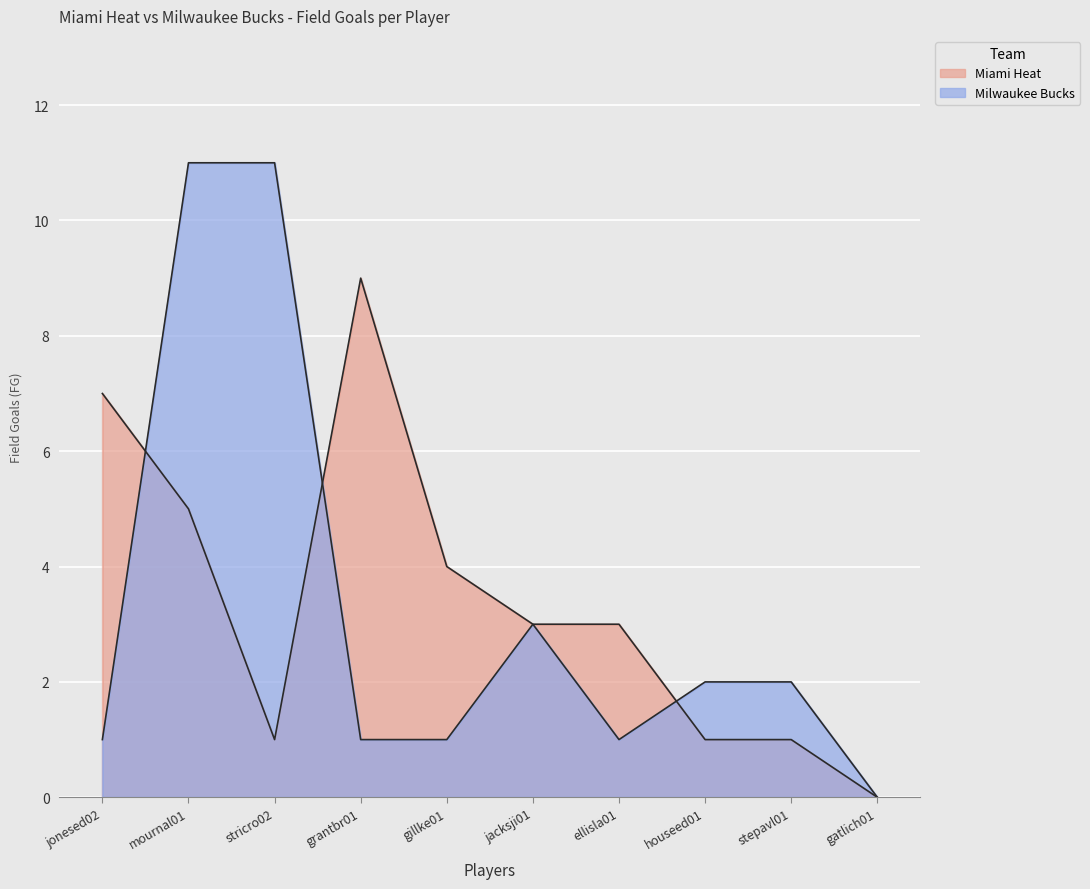

Is the value of Milwaukee Bucks at mournal01 greater than the value of Miami Heat at houseed01?

Yes